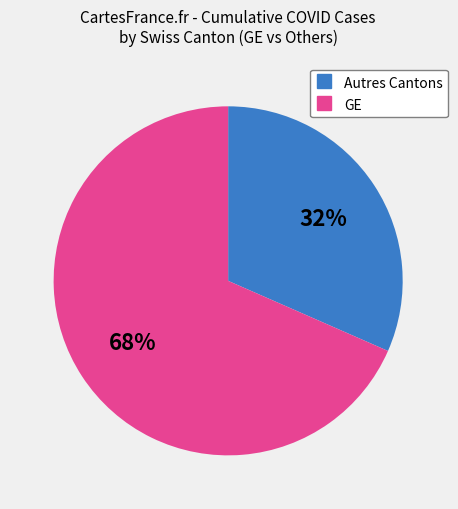

Count the number of slices in the pie.

2